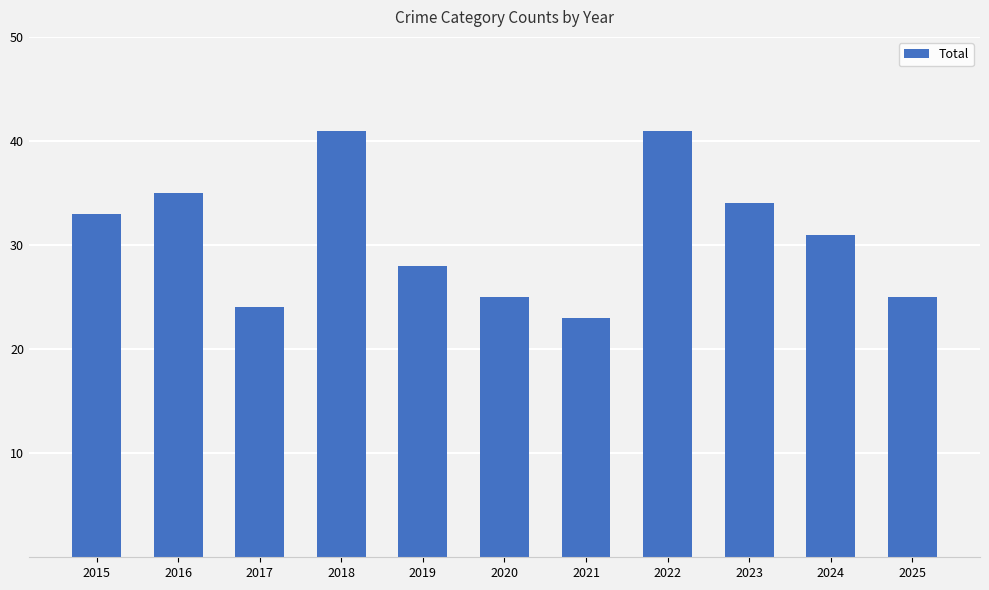

Which has a higher value, 2019 or 2016?

2016